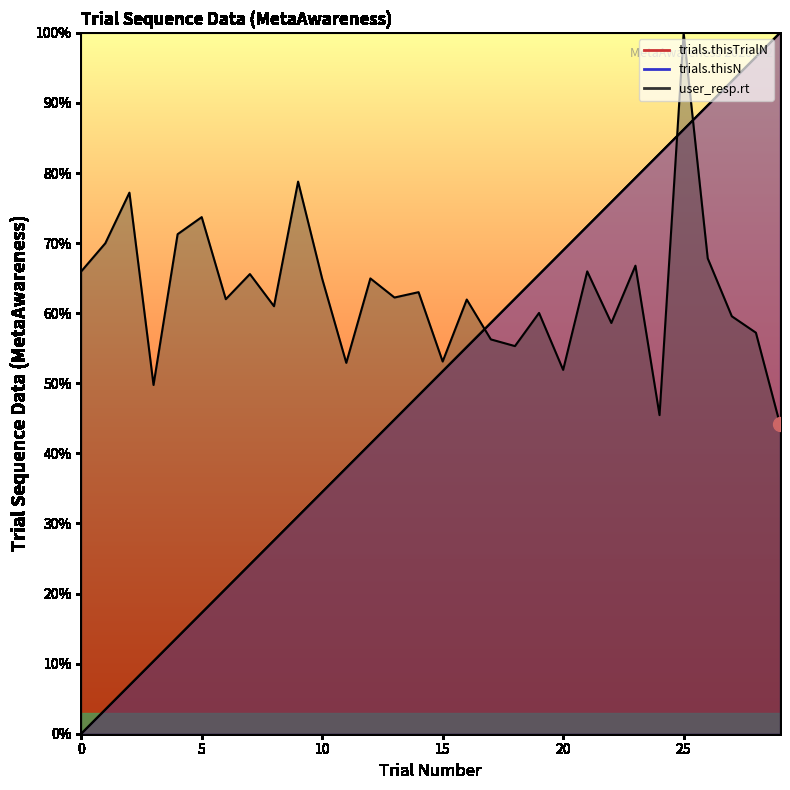

What is the value of the user_resp.rt point at the 1st from the left?

66.0